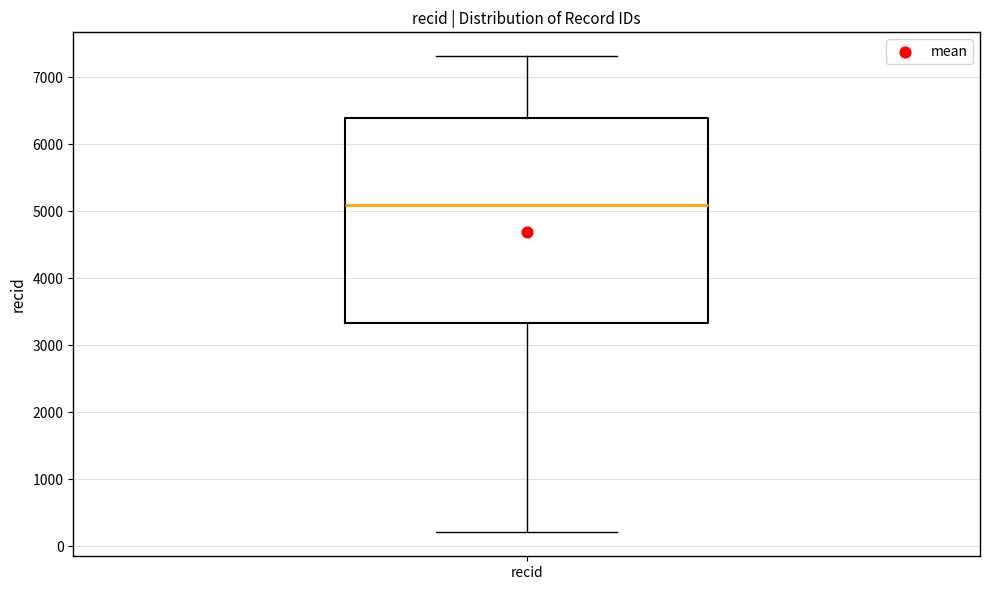

Read this box plot against the y-axis: the position of the median line, the range covered by the box, and the ends of both whiskers. The values are not printed on the chart, so give them approximately, as read against the axis.

median 5100, box 3300 to 6400, whiskers 200 to 7300